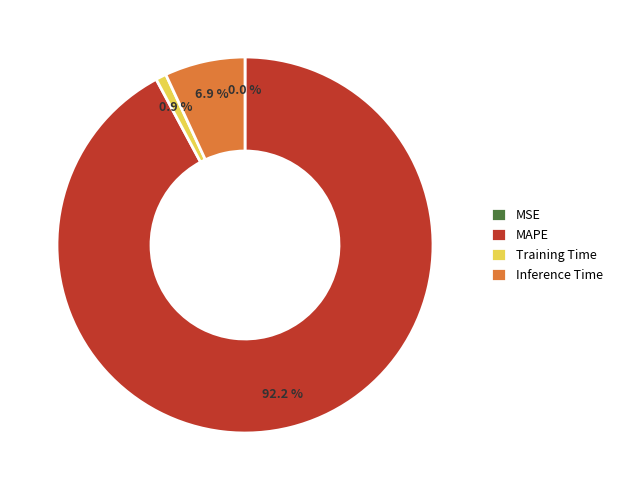

Do Inference Time and Training Time together represent more than half of the pie?

No